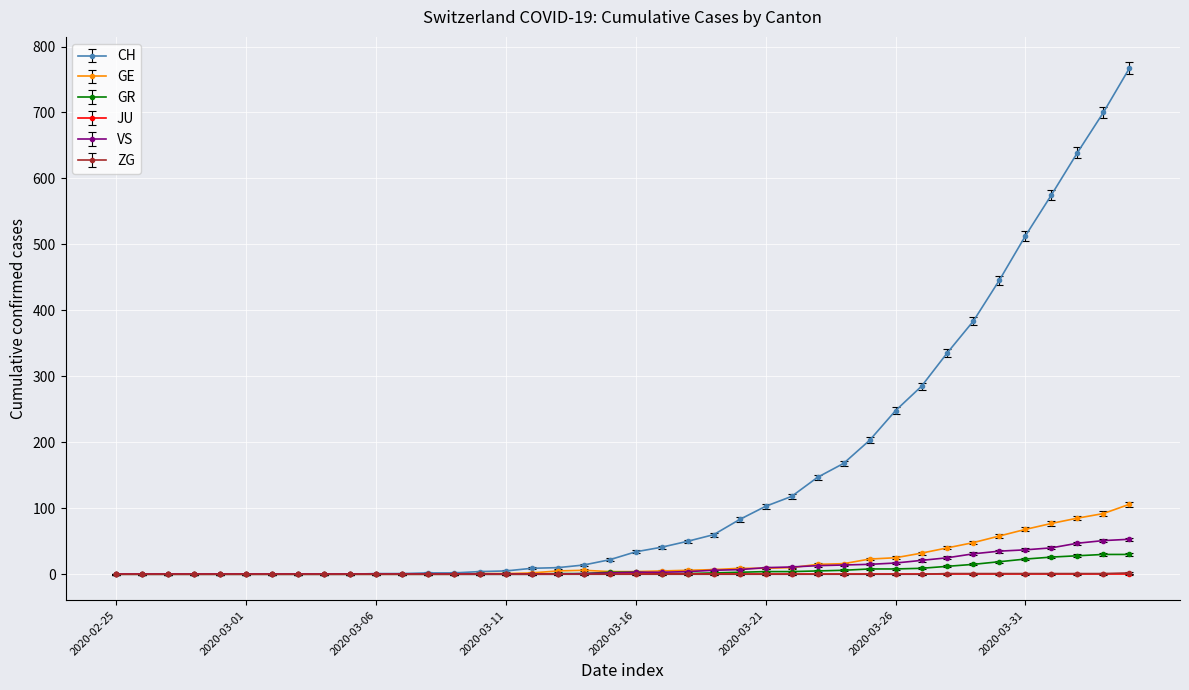

Count the number of categories in the chart.

40